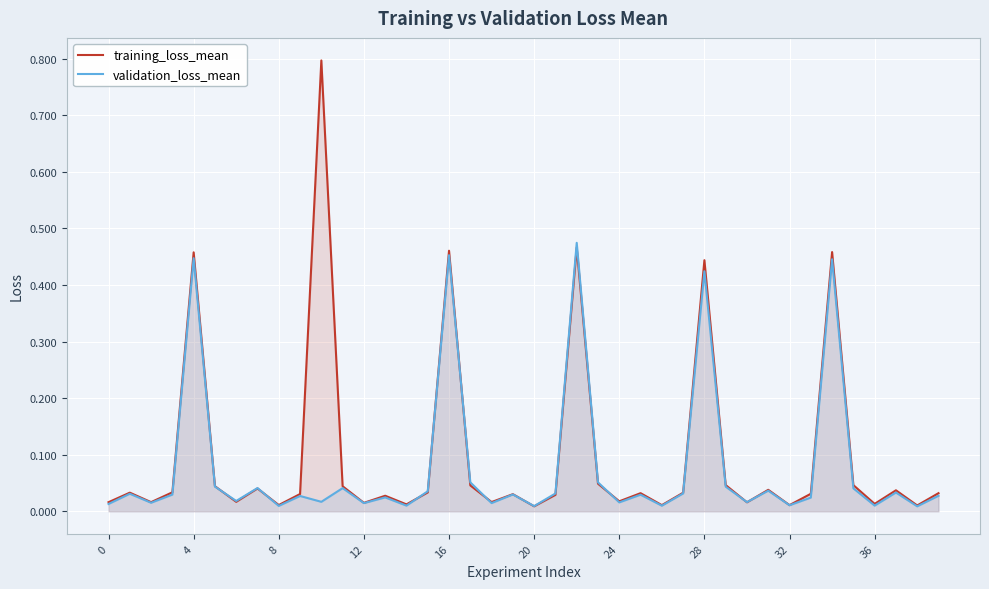

True or false: training_loss_mean has more than 2 points higher than both neighbors.

True